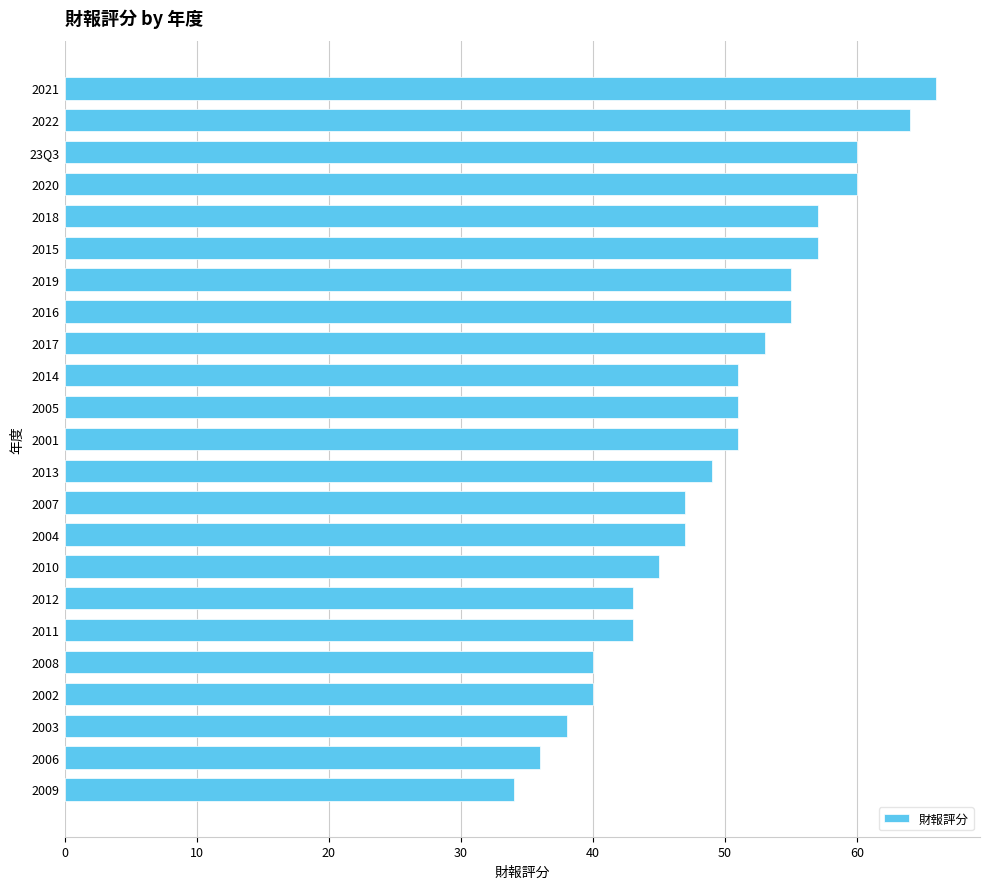

How many series are shown in this chart?

1